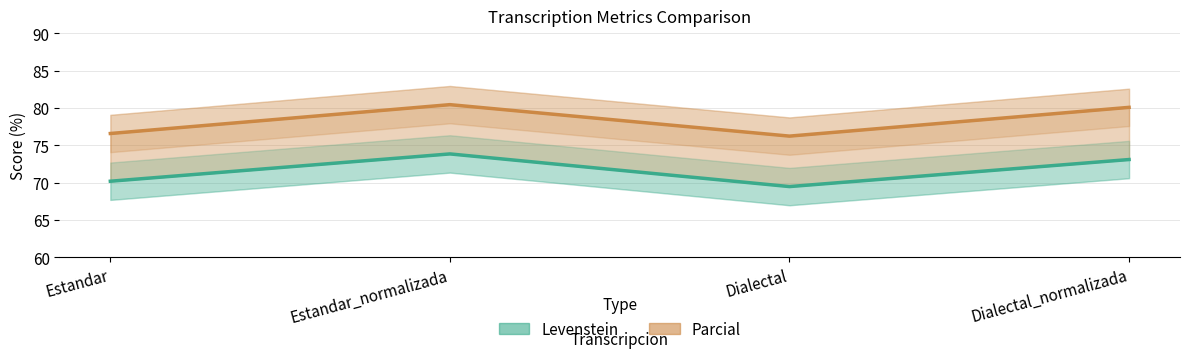

Count the number of categories in the chart.

4